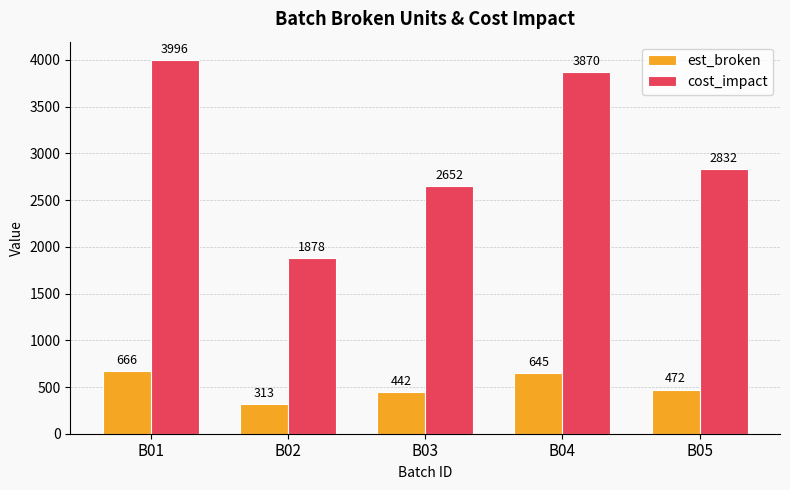

Which series has the widest spread of values?

cost_impact